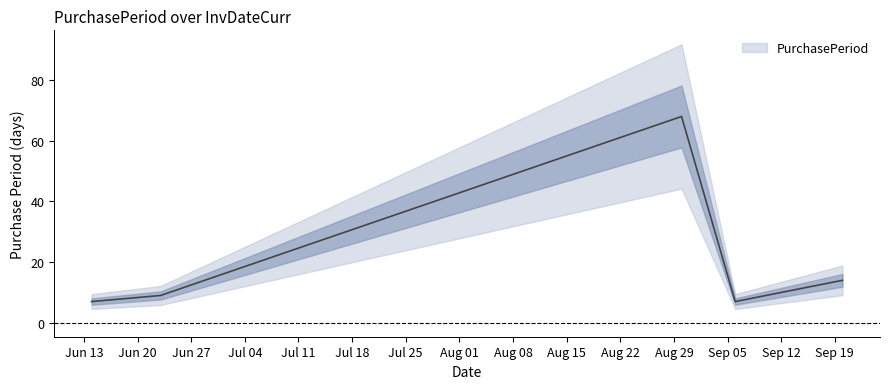

What value does the data have at 2016-06-14, to the nearest 10?

10